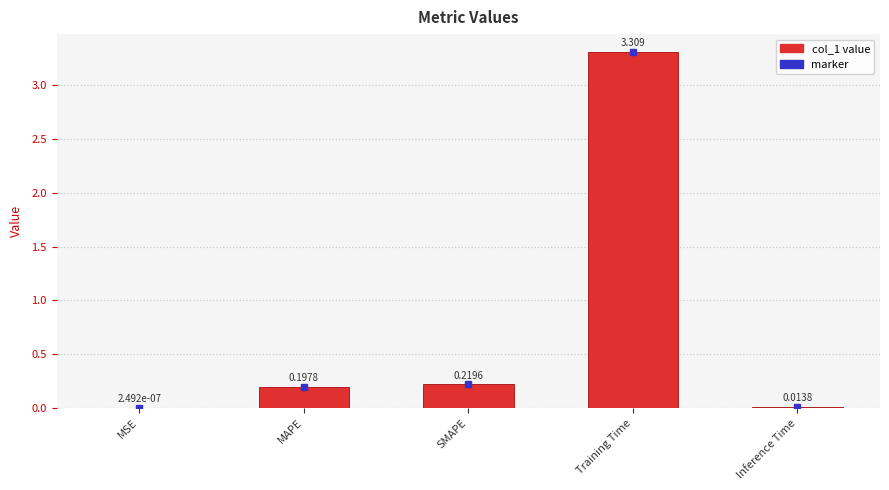

At which label is the value closest to 1?

SMAPE